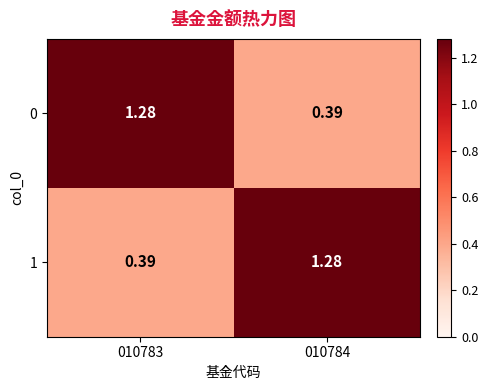

At how many categories does at least one series exceed 0?

2